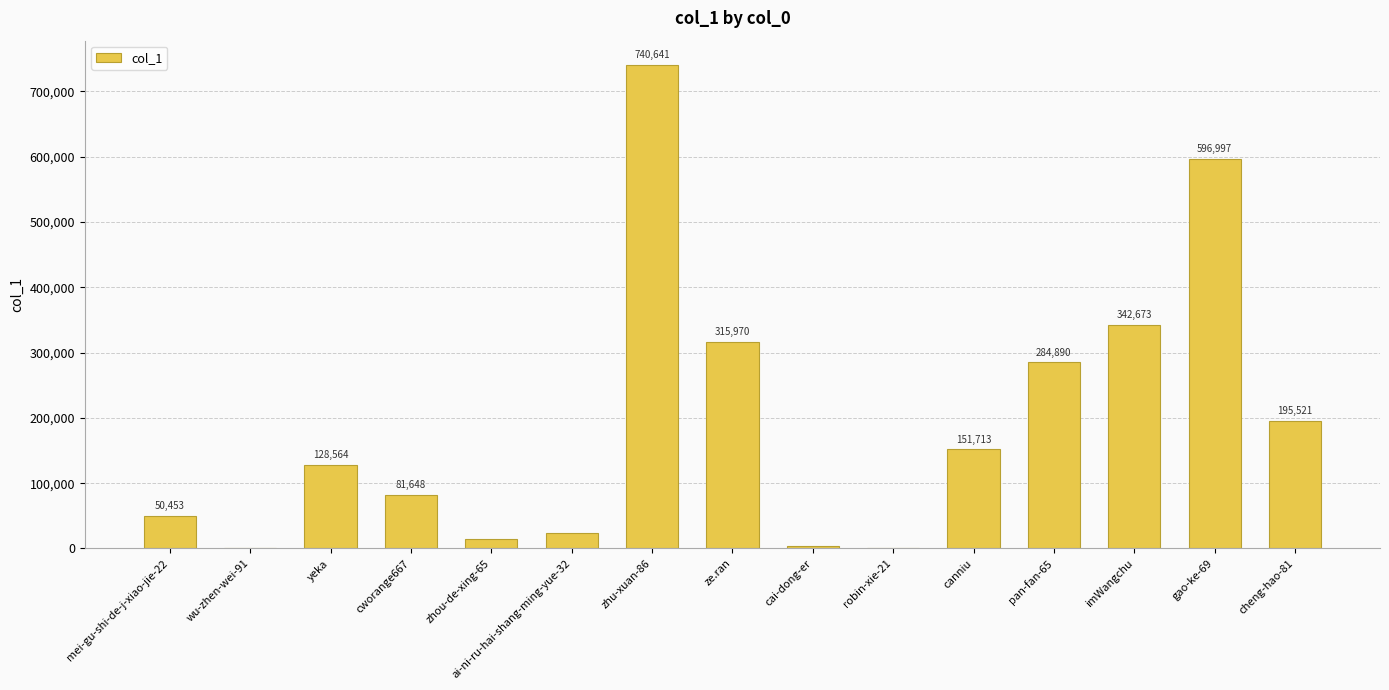

What is the greatest value displayed?

740641